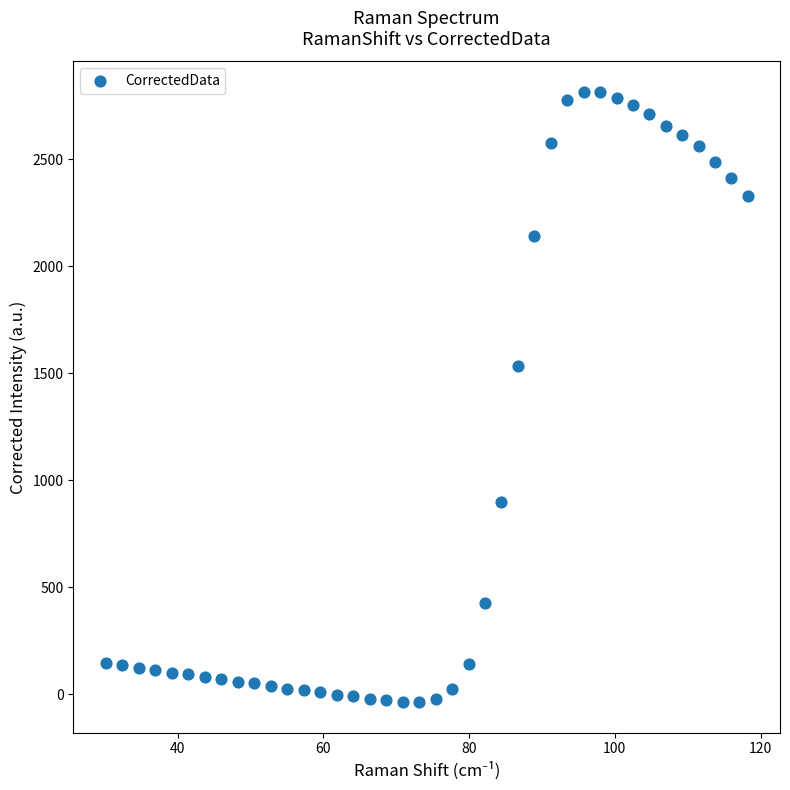

What Y value in the scatter plot is closest to 1388?

1531.0